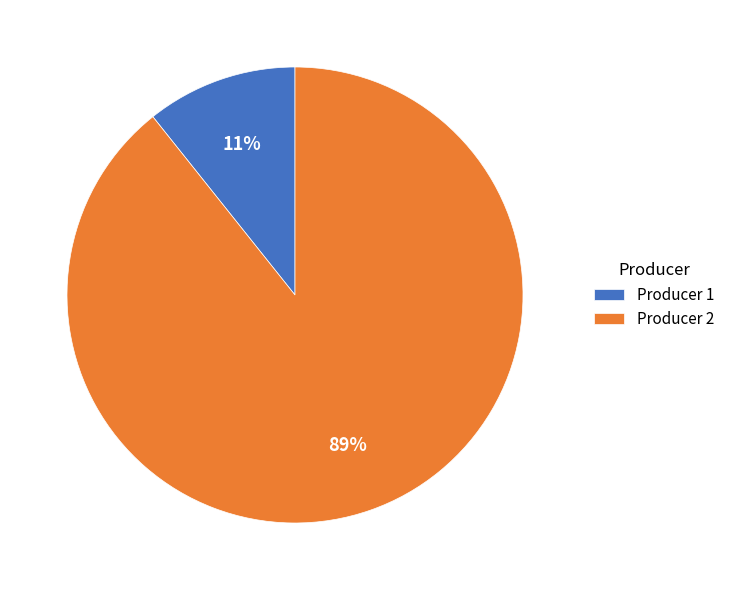

Between Producer 1 and Producer 2, which is larger?

Producer 2